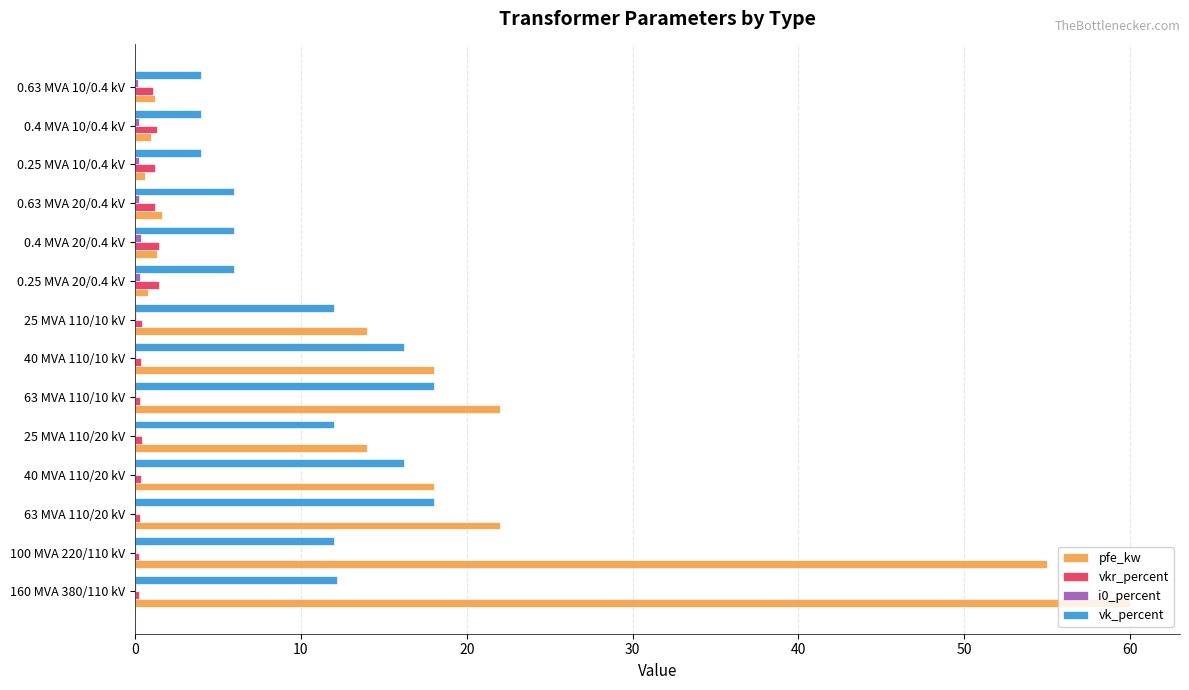

What is the greatest value displayed?

60.0